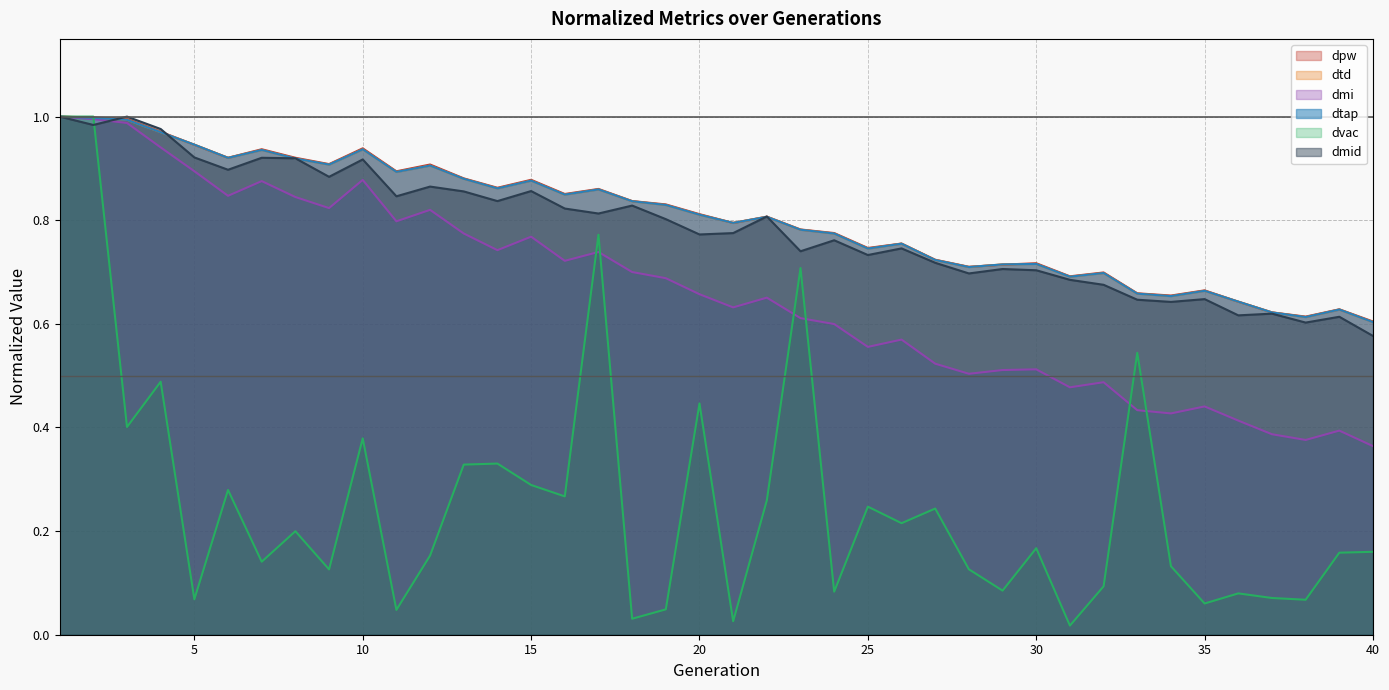

List the labels in order of dtap value, largest first.

1, 2, 3, 4, 5, 10, 7, 6, 8, 9, 12, 11, 13, 15, 14, 17, 16, 18, 19, 20, 22, 21, 23, 24, 26, 25, 27, 30, 29, 28, 32, 31, 35, 33, 34, 36, 39, 37, 38, 40